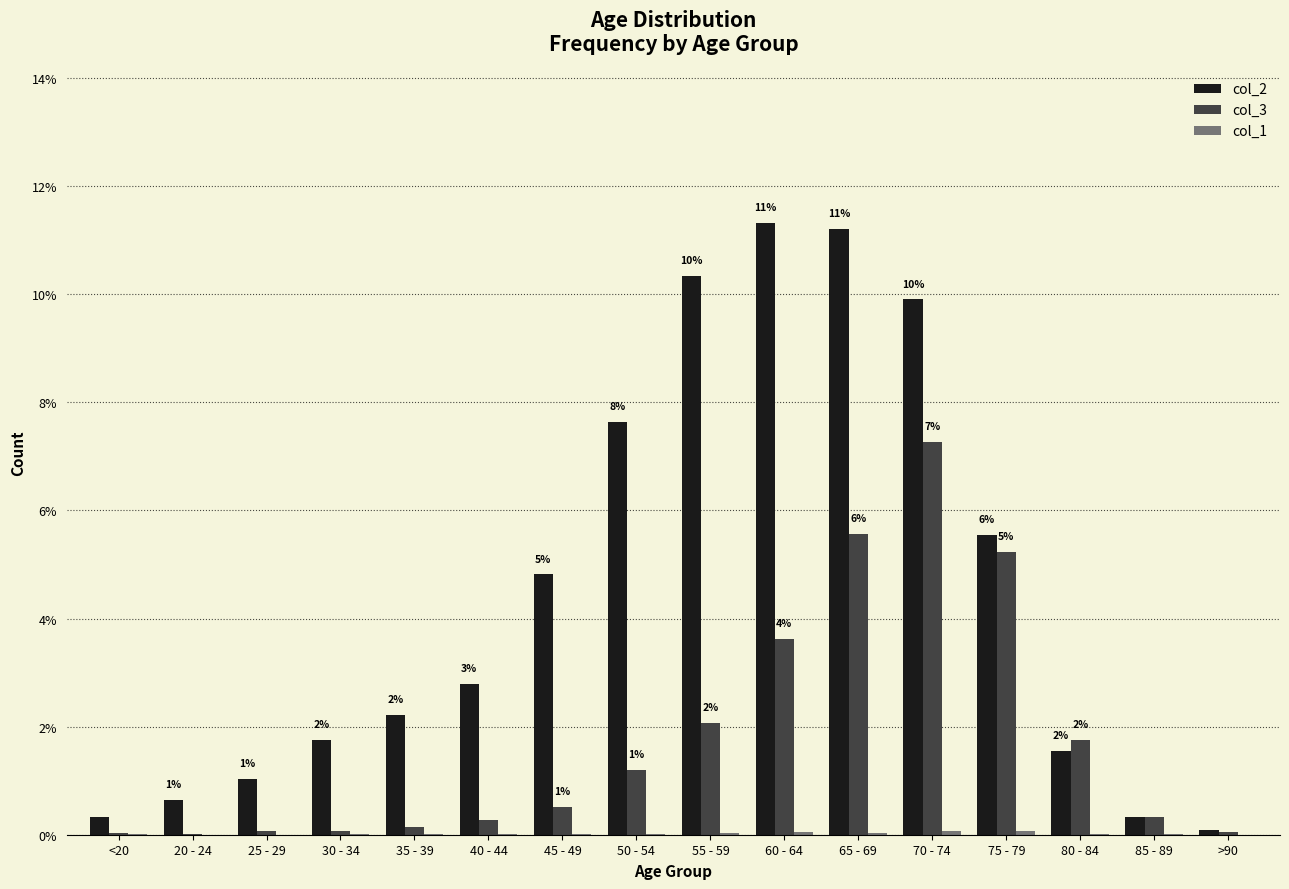

Reading right to left, what are all the values shown in this chart?

col_2: >90=0.0	85 - 89=0.0	80 - 84=0.0	75 - 79=0.1	70 - 74=0.1	65 - 69=0.1	60 - 64=0.1	55 - 59=0.1	50 - 54=0.1	45 - 49=0.0	40 - 44=0.0	35 - 39=0.0	30 - 34=0.0	25 - 29=0.0	20 - 24=0.0	<20=0.0
col_3: >90=0.0	85 - 89=0.0	80 - 84=0.0	75 - 79=0.1	70 - 74=0.1	65 - 69=0.1	60 - 64=0.0	55 - 59=0.0	50 - 54=0.0	45 - 49=0.0	40 - 44=0.0	35 - 39=0.0	30 - 34=0.0	25 - 29=0.0	20 - 24=0.0	<20=0.0
col_1: >90=0.0	85 - 89=0.0	80 - 84=0.0	75 - 79=0.0	70 - 74=0.0	65 - 69=0.0	60 - 64=0.0	55 - 59=0.0	50 - 54=0.0	45 - 49=0.0	40 - 44=0.0	35 - 39=0.0	30 - 34=0.0	25 - 29=0.0	20 - 24=0.0	<20=0.0